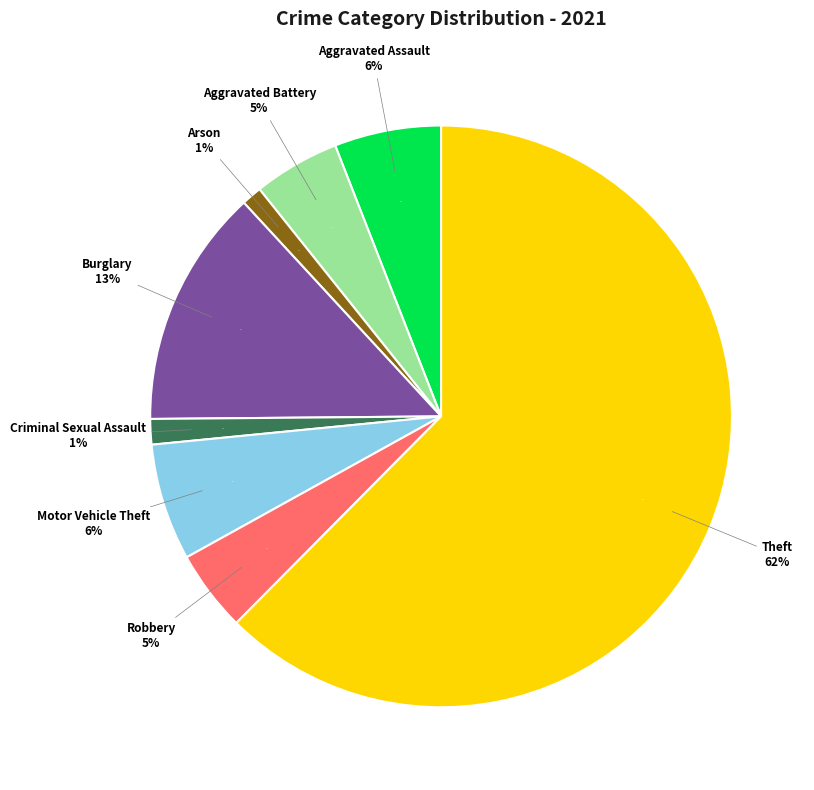

To the nearest percent, what percentage of the pie is Criminal Sexual Assault?

1%